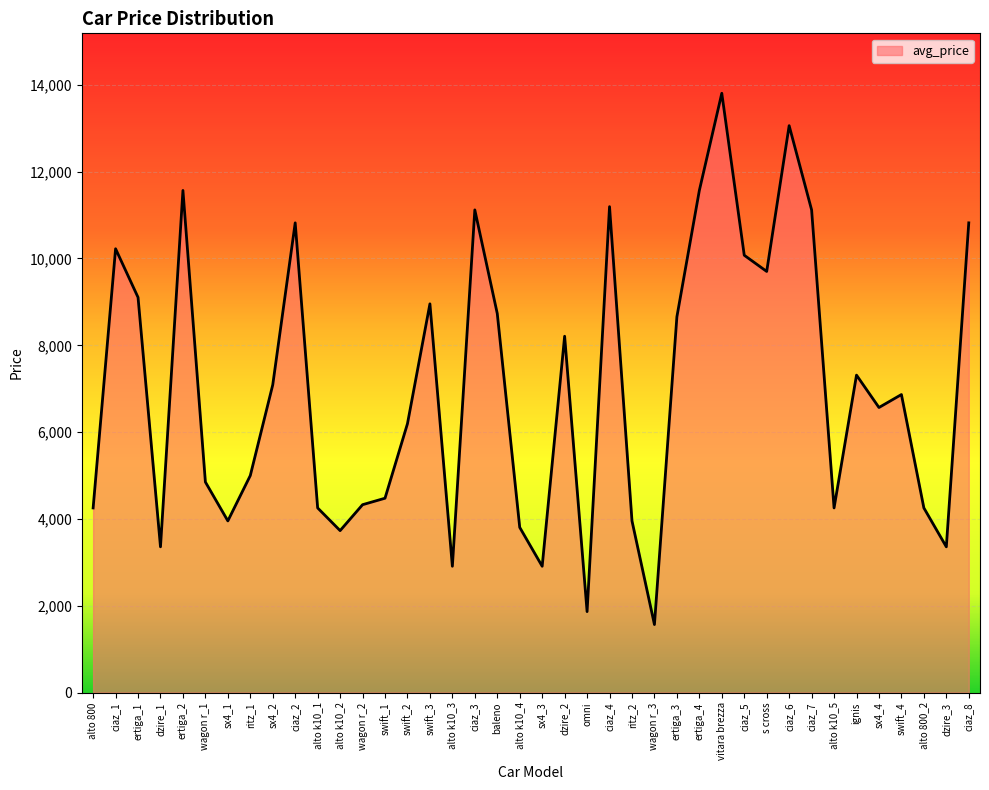

What is the maximum value shown in the chart?

13806.0